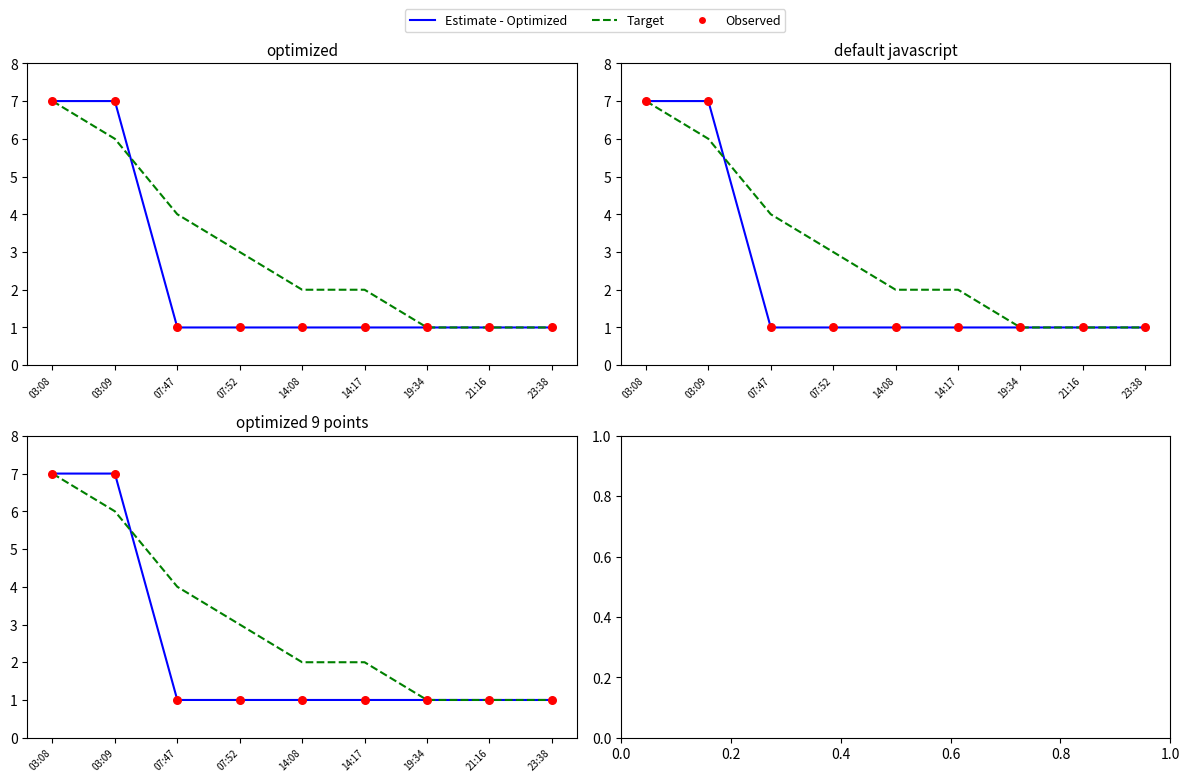

At how many categories does at least one series exceed 2?

4